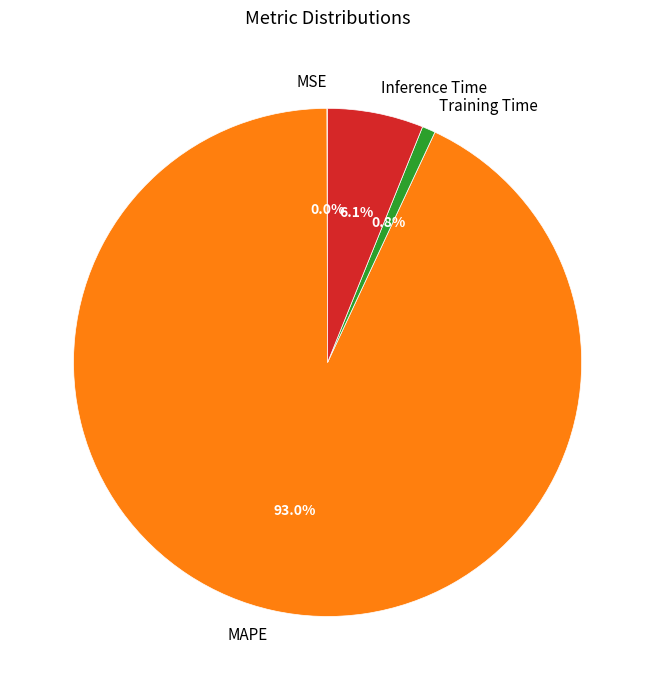

What percentage is NOT represented by Inference Time?

93.9%